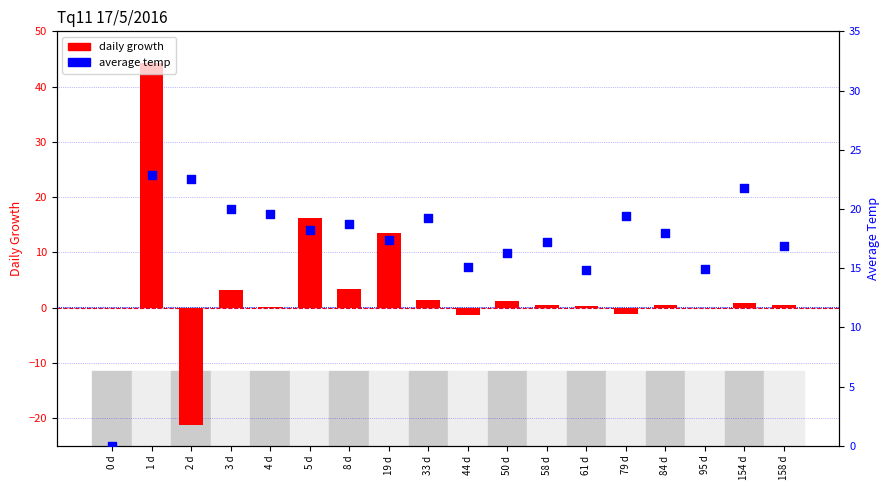

Which series has the largest Y range (max minus min)?

daily growth